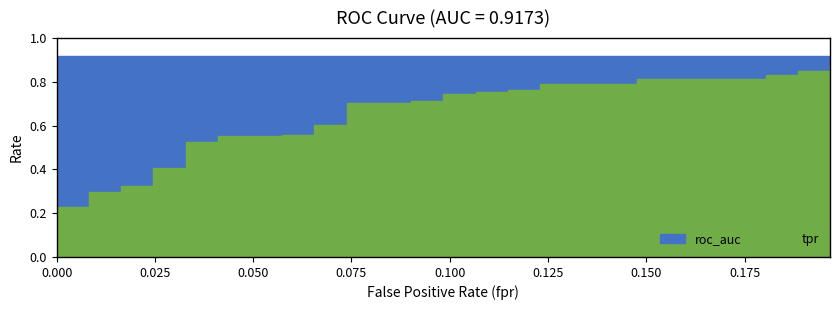

What is the label of the 39th point from the right?

tpr